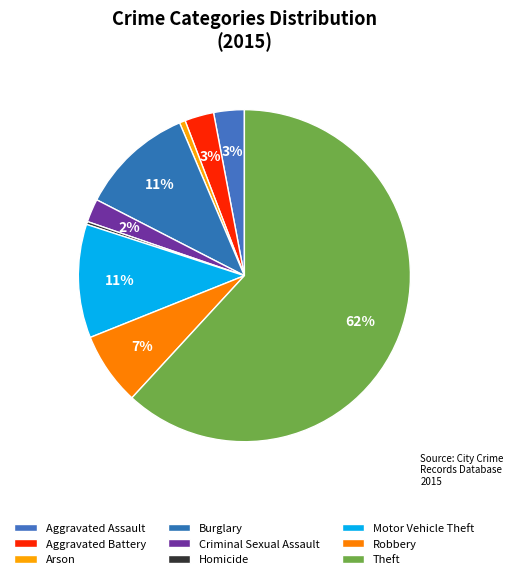

The Arson slice represents 1% of the pie. True or false?

True